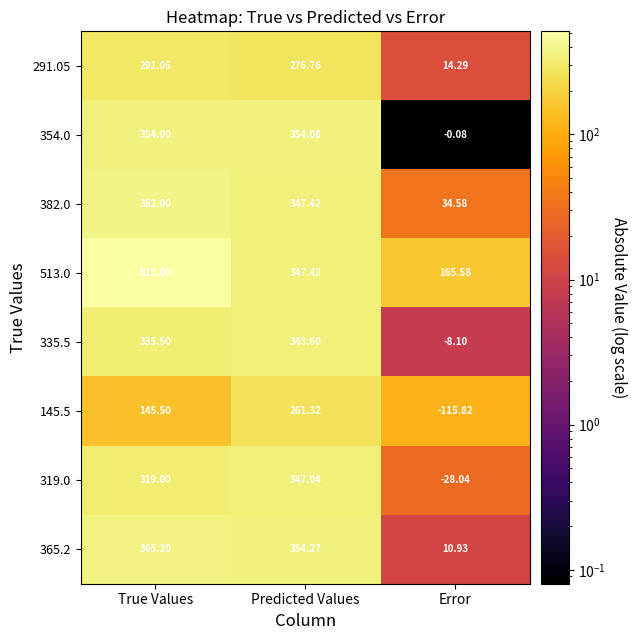

At which label is 145.5 closest to 72?

True Values